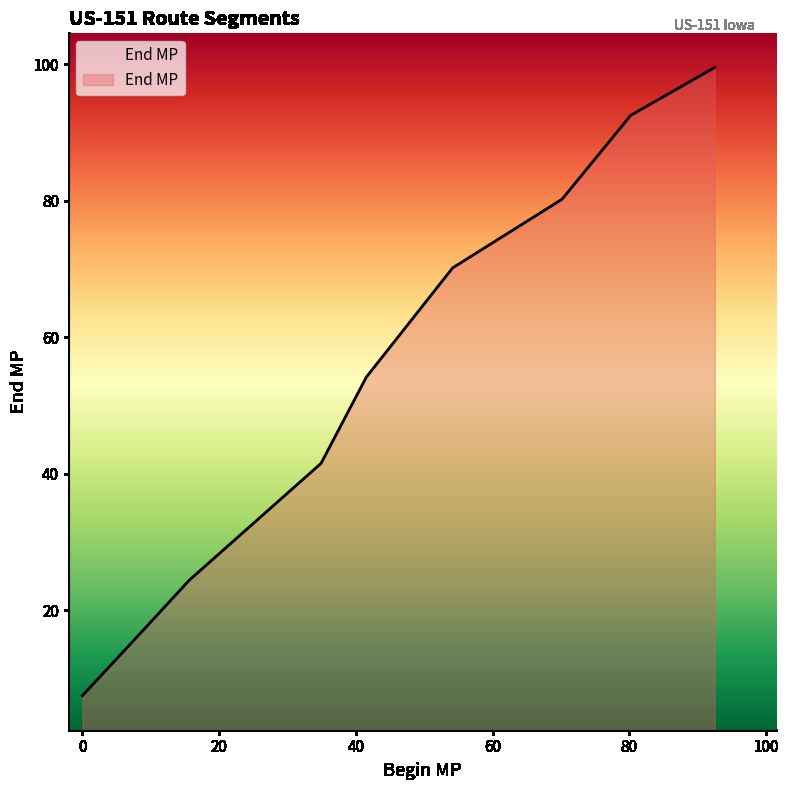

Reading right to left, what are all the values shown in this chart?

99.5	92.5	80.2	70.2	54.2	41.5	24.4	15.6	7.5